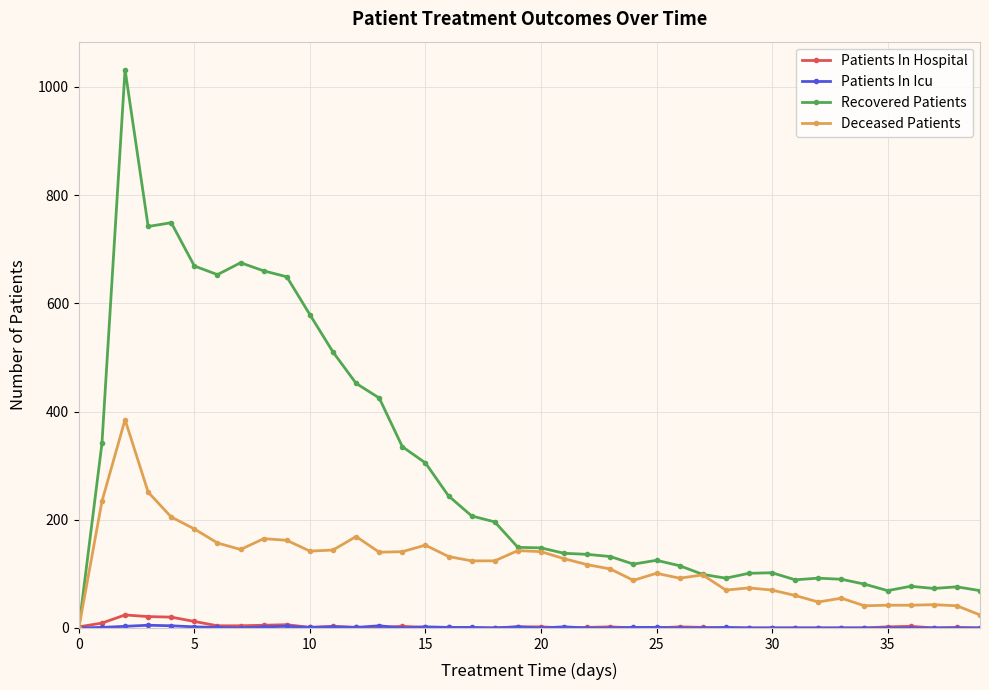

True or false: Recovered Patients has more than 0 points higher than both neighbors.

True